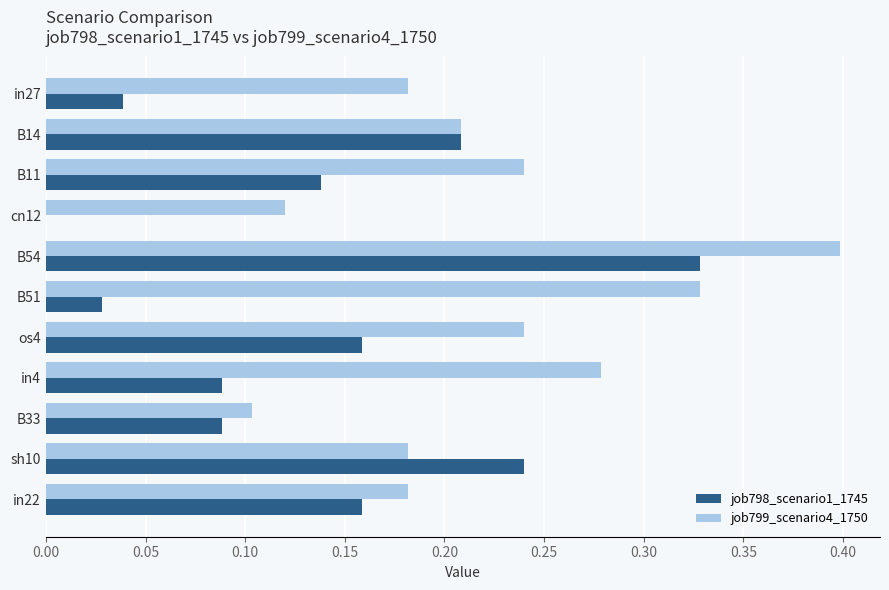

What is the sum of all job798_scenario1_1745 values?

1.5